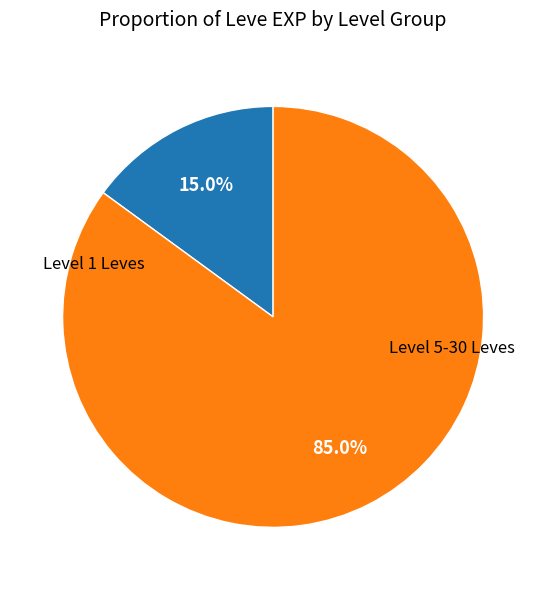

Is there any slice that represents more than half of the pie?

Yes